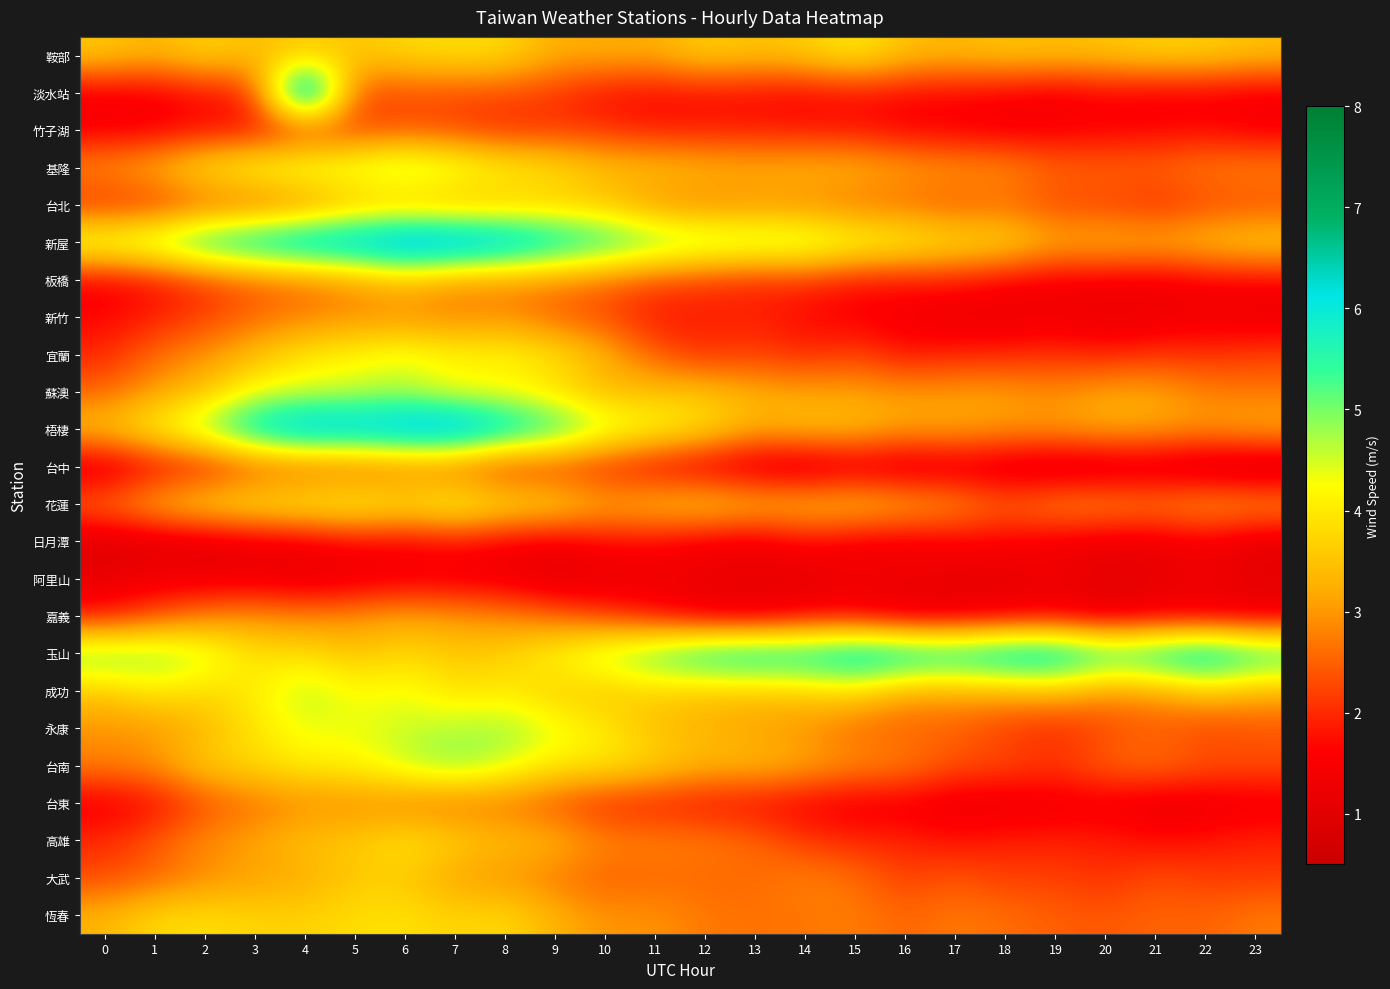

Count the number of categories in the chart.

24